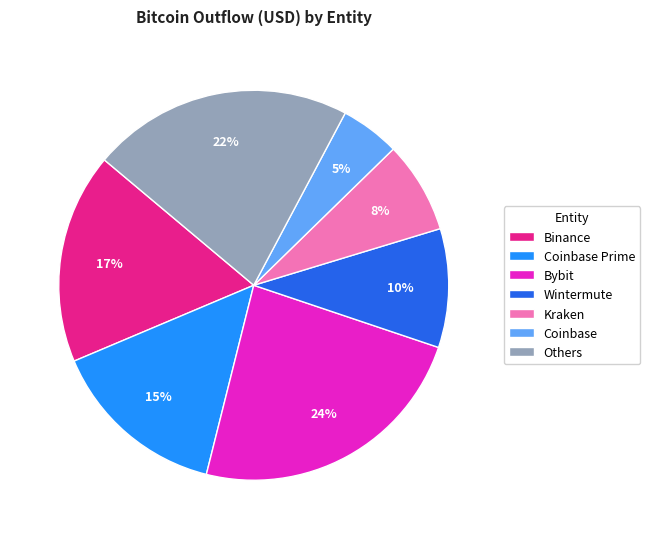

How many slices are in this pie chart?

7